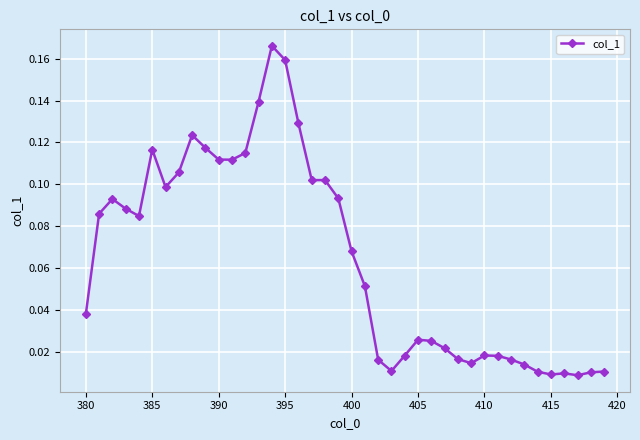

True or false: there are more than 1 points higher than both neighbors.

True